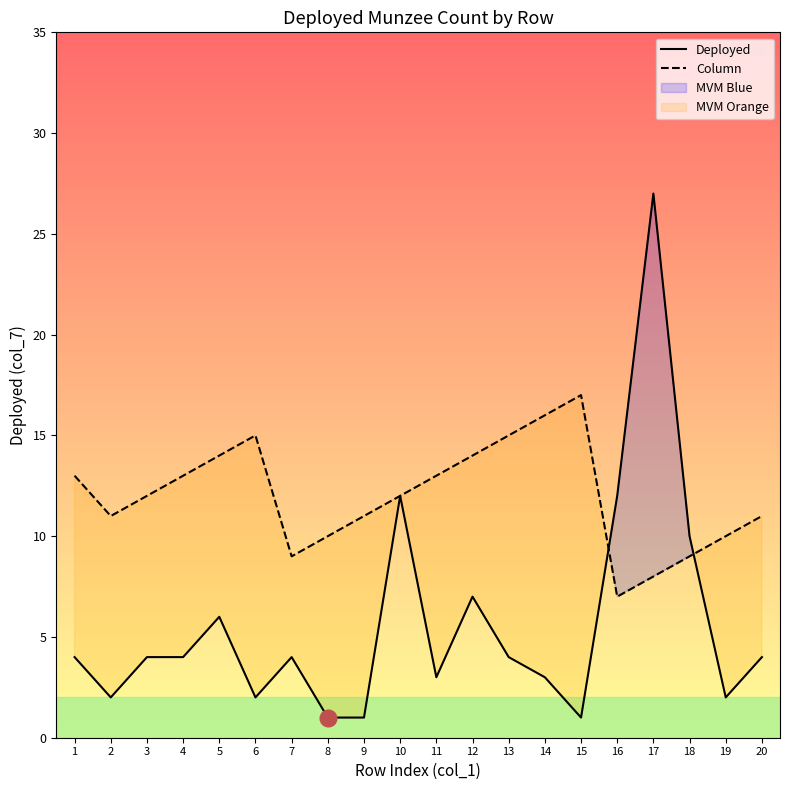

Reading left to right, transcribe all the data shown in this chart.

Deployed: 1=4	2=2	3=4	4=4	5=6	6=2	7=4	8=1	9=1	10=12	11=3	12=7	13=4	14=3	15=1	16=12	17=27	18=10	19=2	20=4
Column: 1=13	2=11	3=12	4=13	5=14	6=15	7=9	8=10	9=11	10=12	11=13	12=14	13=15	14=16	15=17	16=7	17=8	18=9	19=10	20=11